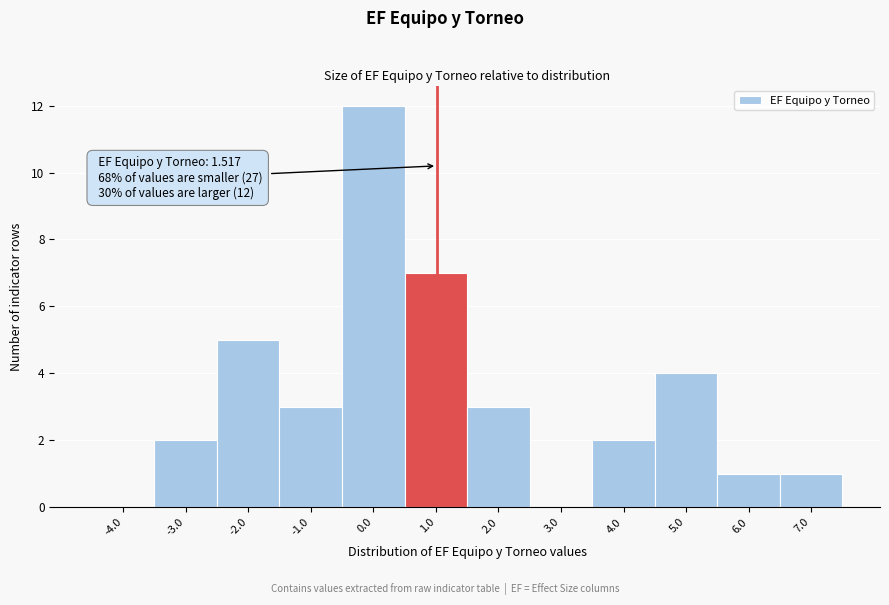

Reading left to right, transcribe all the data shown in this chart.

-4.0=0	-3.0=2	-2.0=5	-1.0=3	0.0=12	1.0=7	2.0=3	3.0=0	4.0=2	5.0=4	6.0=1	7.0=1